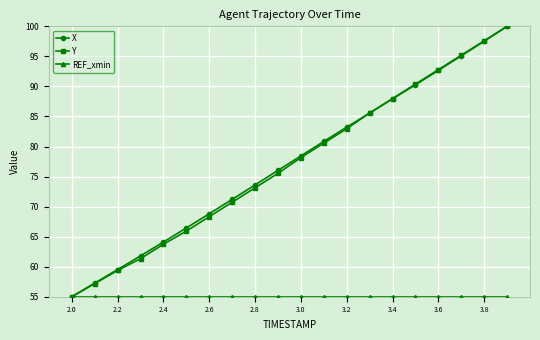

What is the highest value of the X series?

100.0